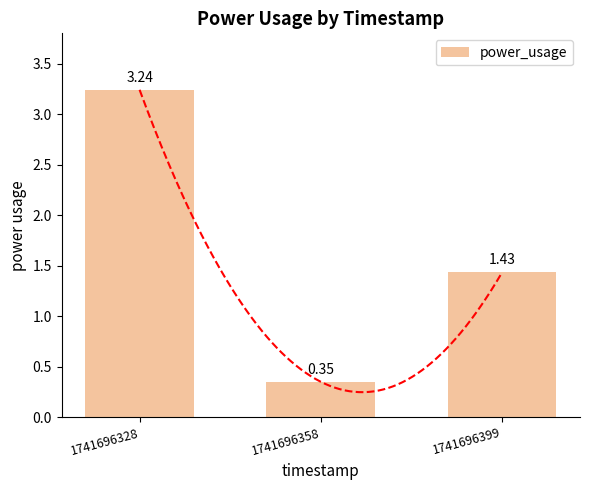

Count the number of categories in the chart.

3